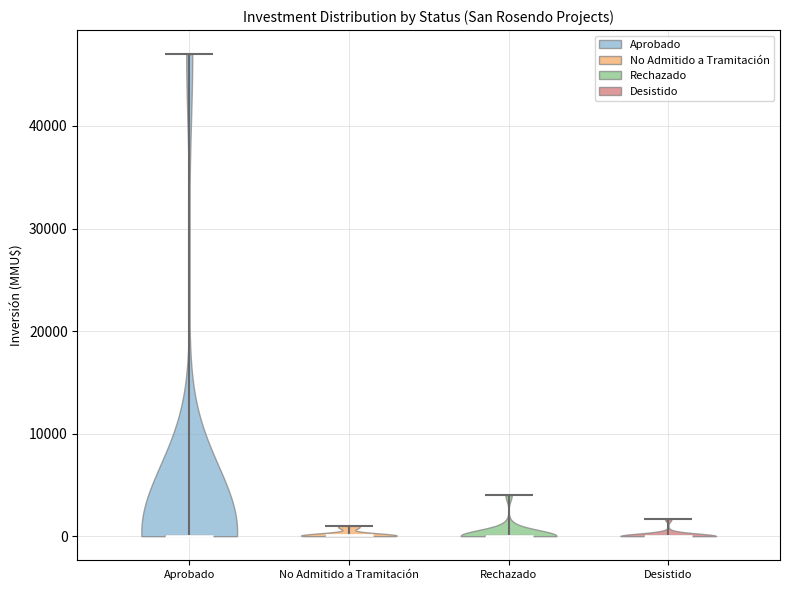

Reading left to right, read every violin against the y-axis: where its median line is, and the lowest and highest points it reaches. The values are not printed on the chart, so give them approximately, as read against the axis.

Aprobado: median line 0, lowest point 0, highest point 47000
No Admitido a Tramitación: median line 0, lowest point 0, highest point 1000
Rechazado: median line 0, lowest point 0, highest point 4000
Desistido: median line 0, lowest point 0, highest point 2000